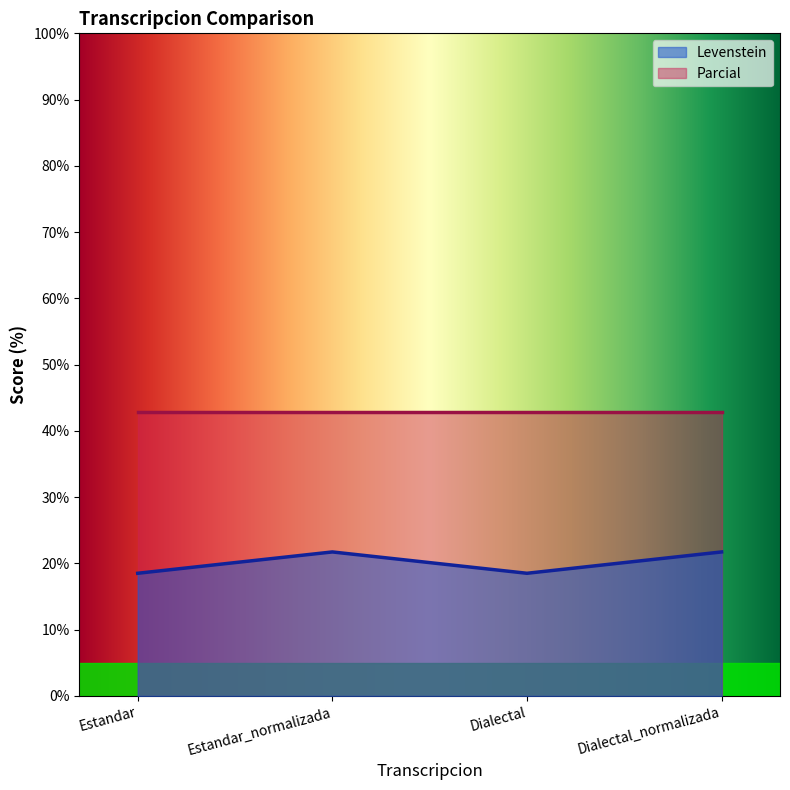

Between Dialectal_normalizada and Dialectal, which is larger?

Dialectal_normalizada